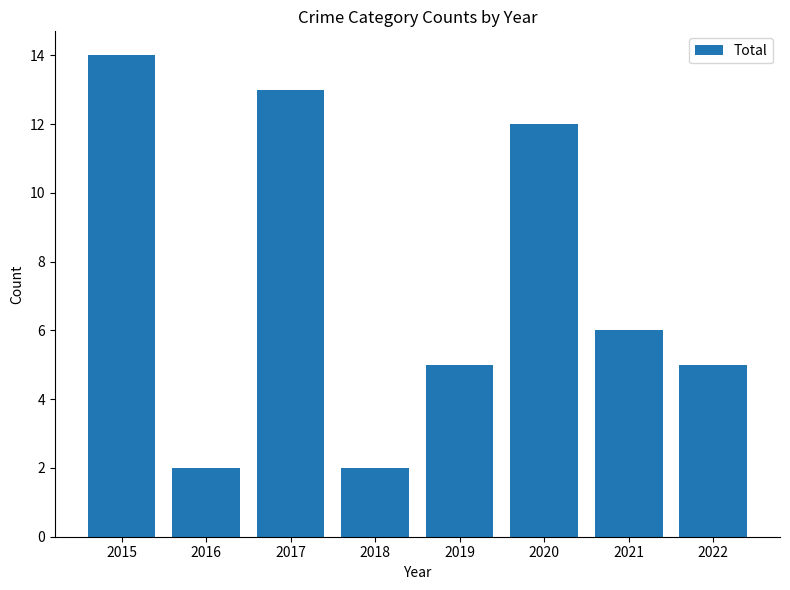

Between 2015 and 2016, which is larger?

2015